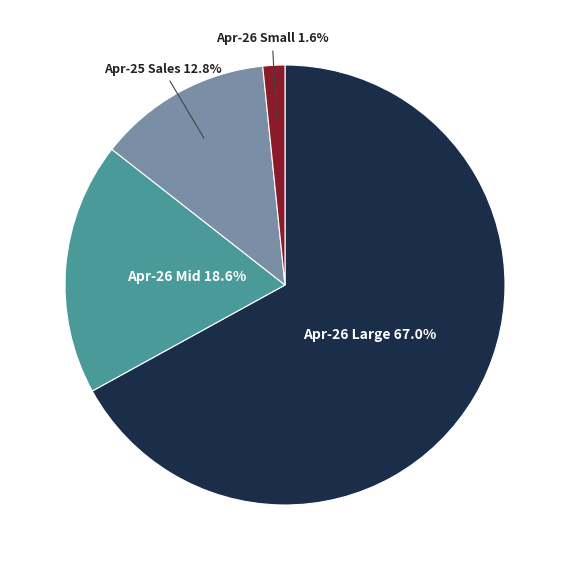

Does any single category account for the majority?

Yes